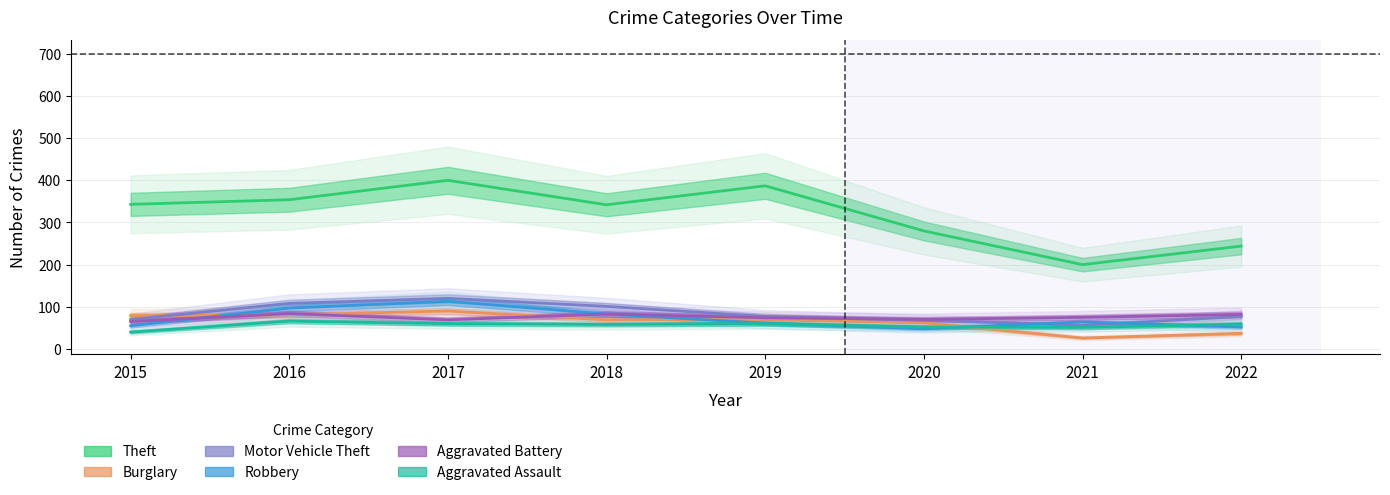

What are all the series names shown in the legend?

Theft, Burglary, Motor Vehicle Theft, Robbery, Aggravated Battery, Aggravated Assault